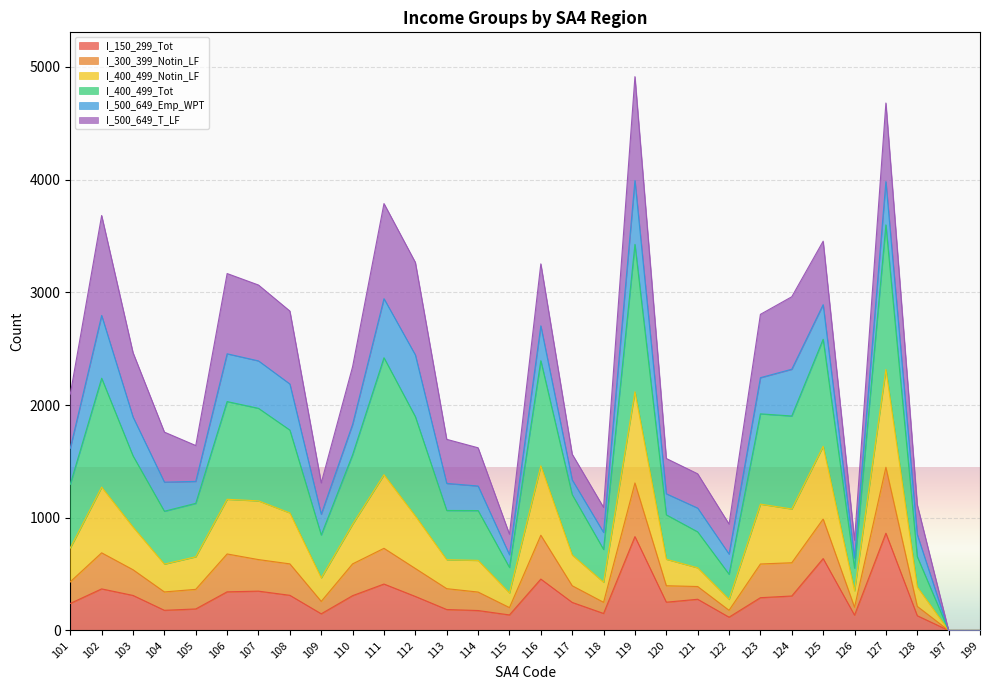

Which category has the lowest value across all series?

197